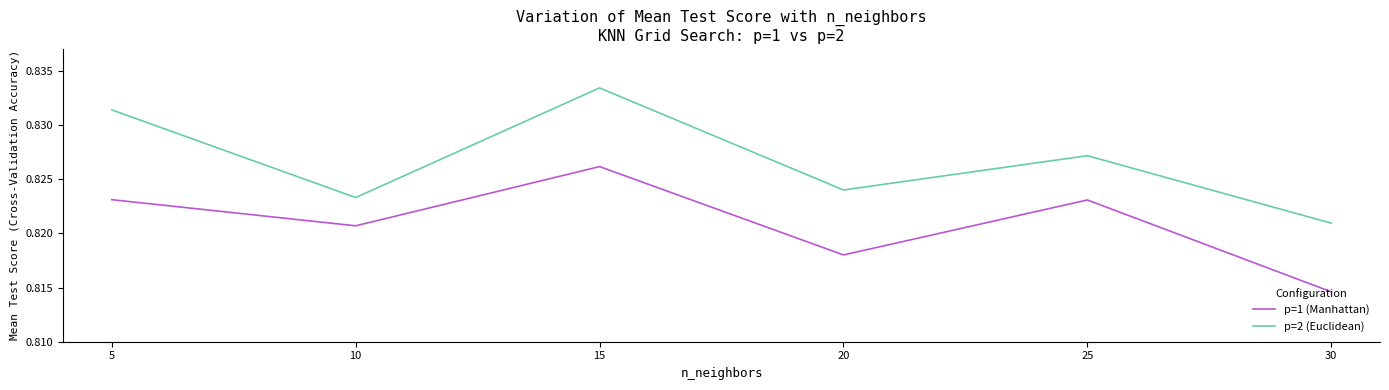

Where is the first local maximum for p=1 (Manhattan)?

15